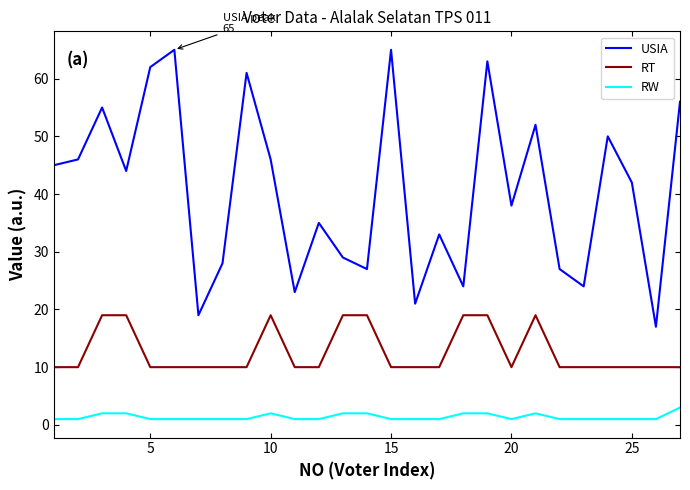

True or false: USIA and RW cross at least once.

False